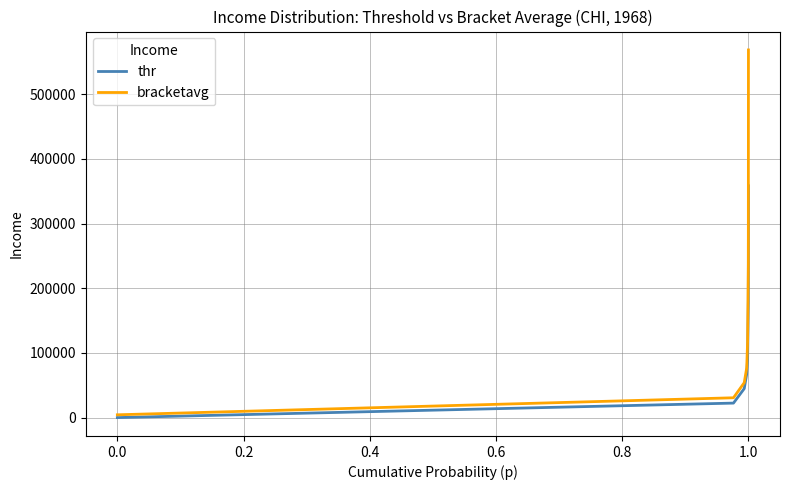

Which series has the largest range (max minus min)?

bracketavg